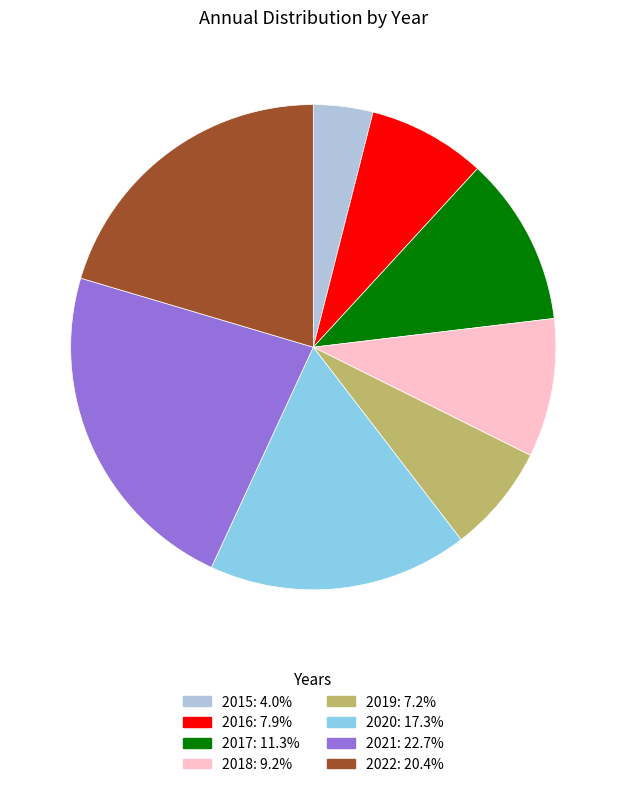

Rank the categories by value from lowest to highest.

2015, 2019, 2016, 2018, 2017, 2020, 2022, 2021